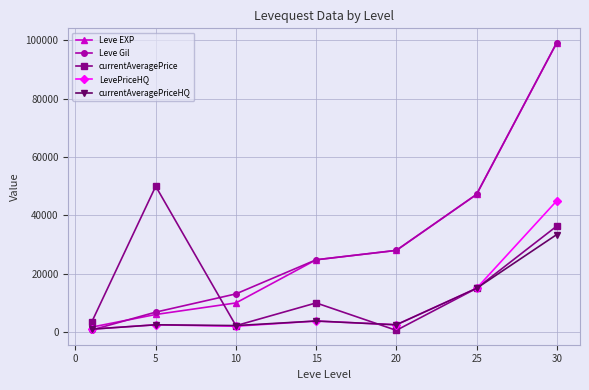

In currentAveragePrice, how many points are higher than both neighbors (excluding endpoints)?

2